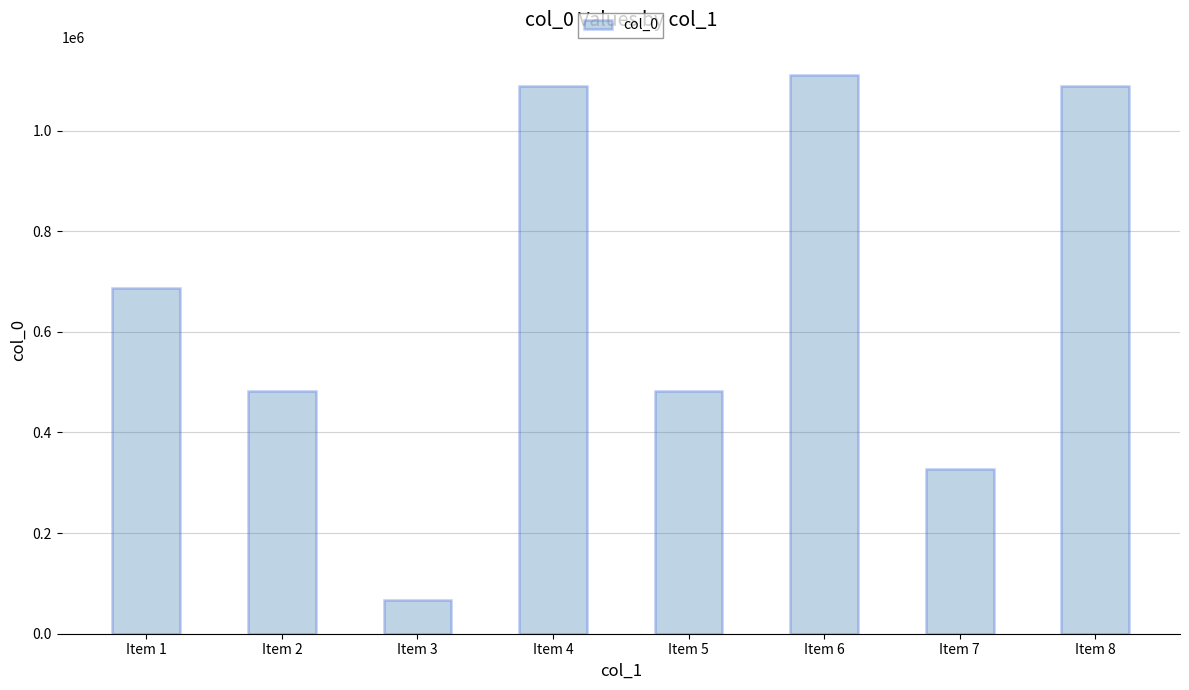

The chart shows a value of 806085 at Item 2. True or false?

False